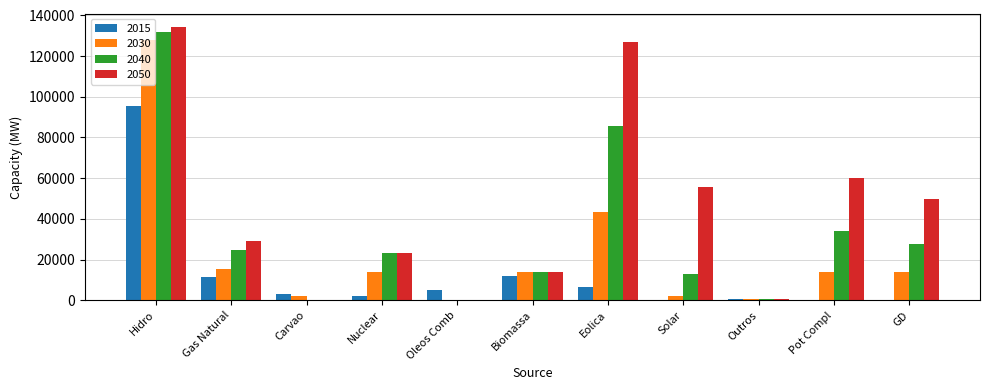

How many groups of bars are there?

11